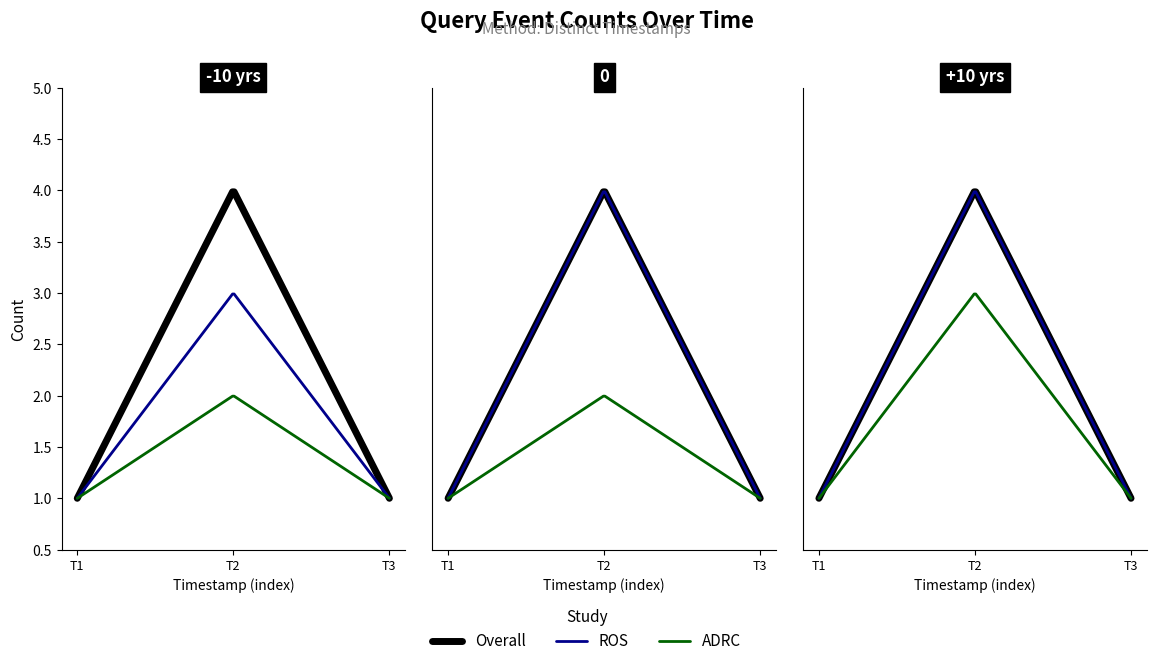

At how many categories does at least one series exceed 1?

1